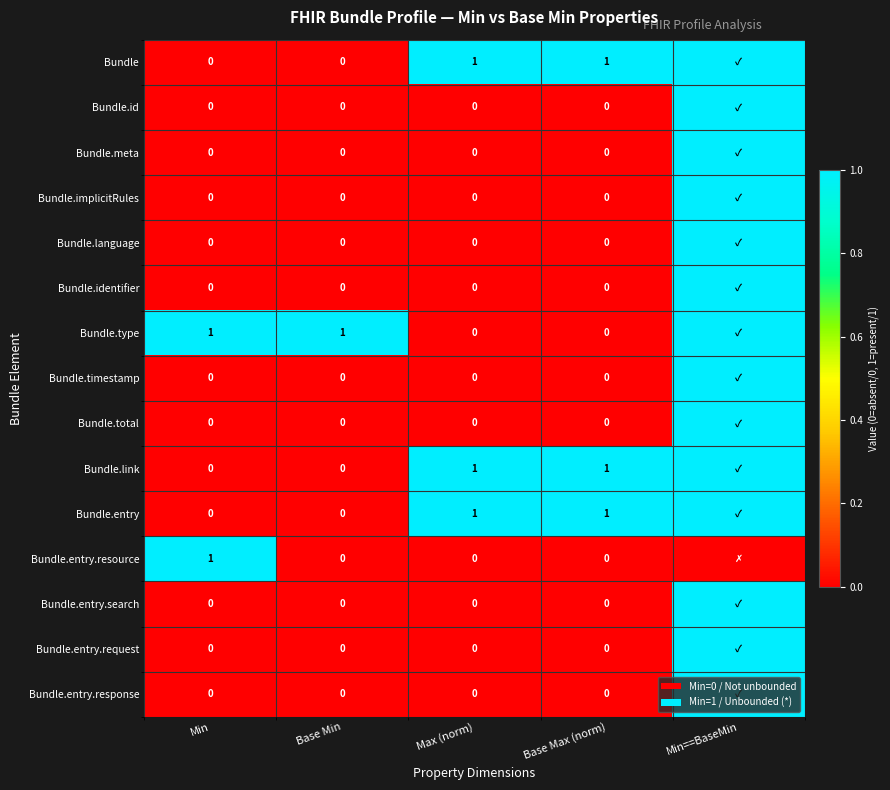

What is the total value across all series at Max (norm)?

3